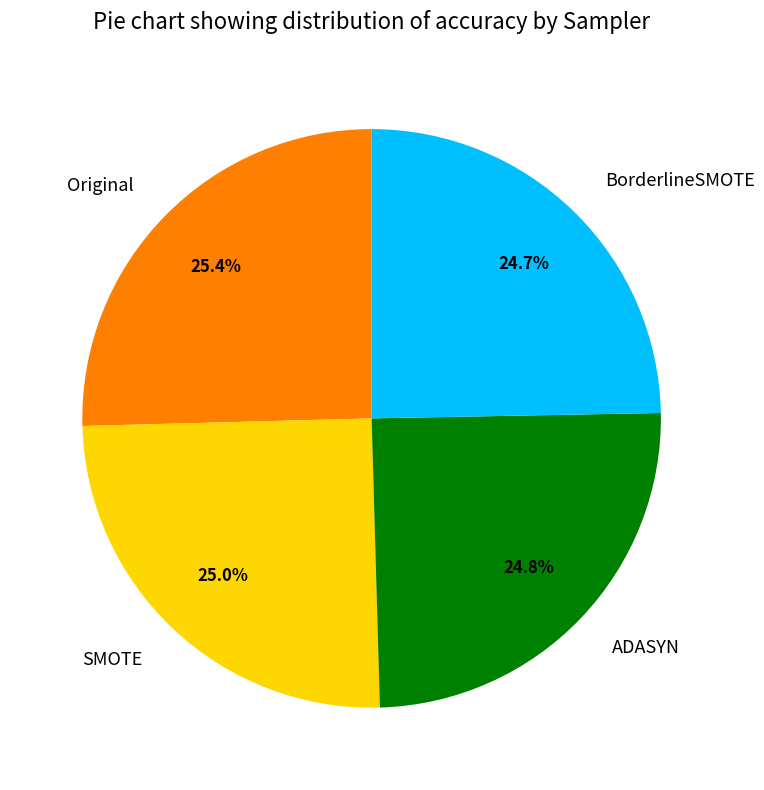

Which has a higher value, Original or BorderlineSMOTE?

Original